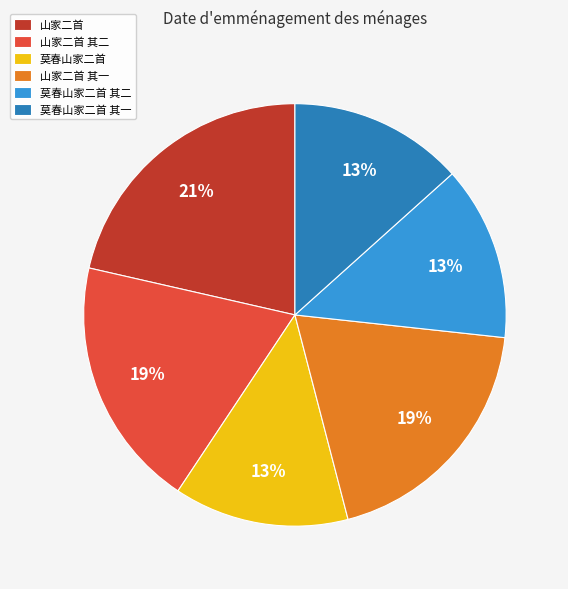

Approximately how many times larger is the value at 山家二首 其二 compared to 山家二首 其一?

1.0